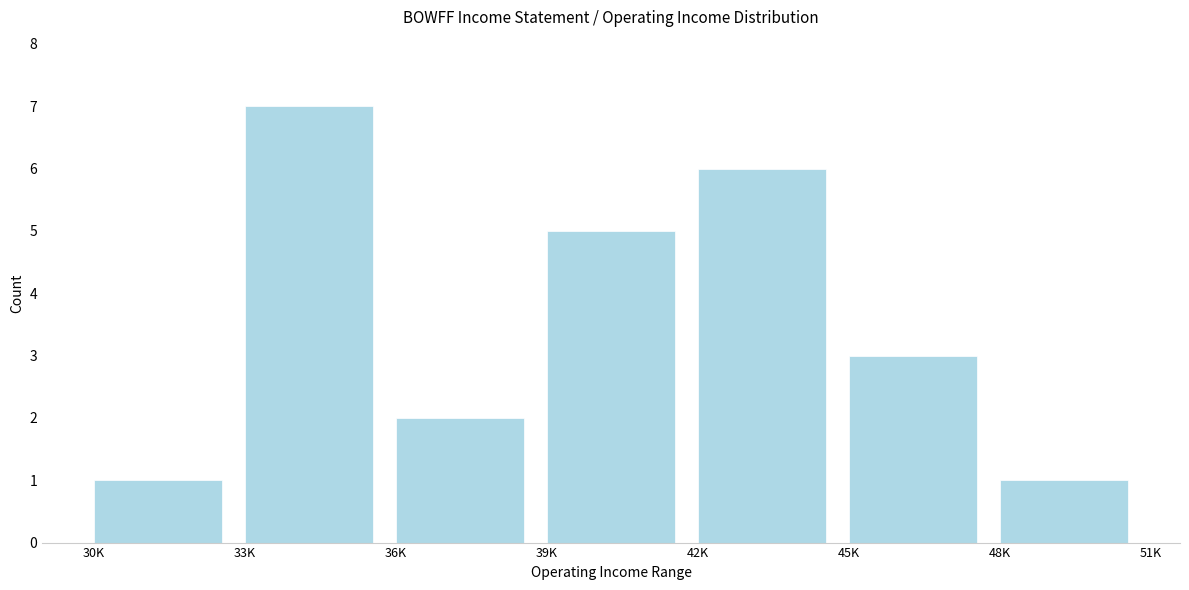

Reading left to right, transcribe all the data shown in this chart.

30K=1	33K=7	36K=2	39K=5	42K=6	45K=3	48K=1